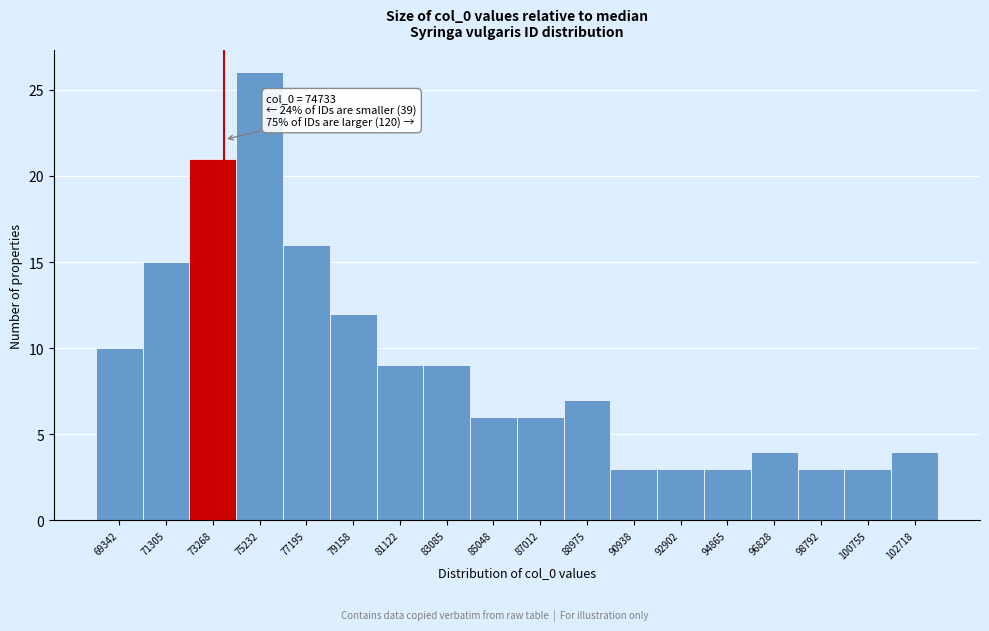

Reading left to right, transcribe all the data shown in this chart.

69342=10	71305=15	73268=21	75232=26	77195=16	79158=12	81122=9	83085=9	85048=6	87012=6	88975=7	90938=3	92902=3	94865=3	96828=4	98792=3	100755=3	102718=4